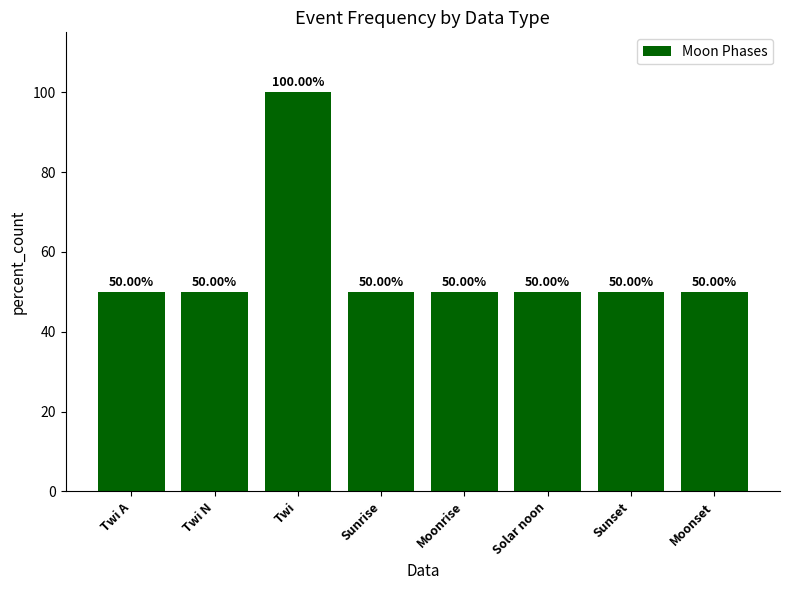

At which category does the chart reach its peak across all series?

Twi